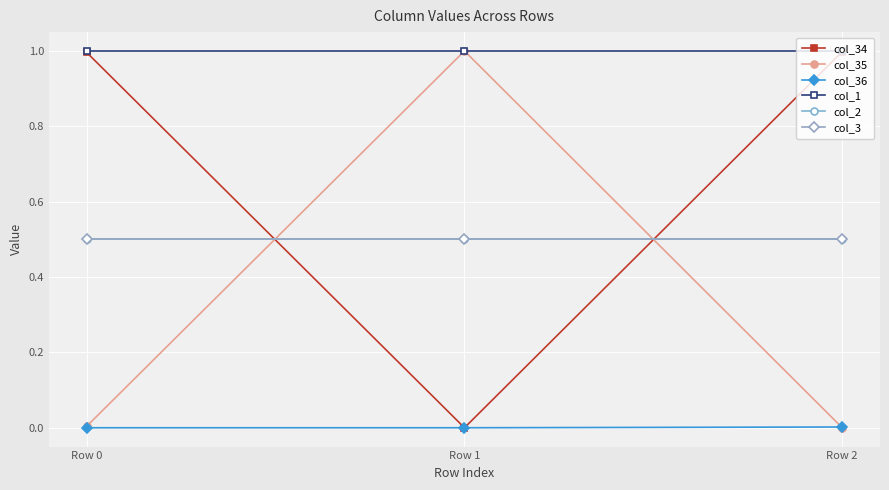

What is the maximum value shown in the chart?

1.0